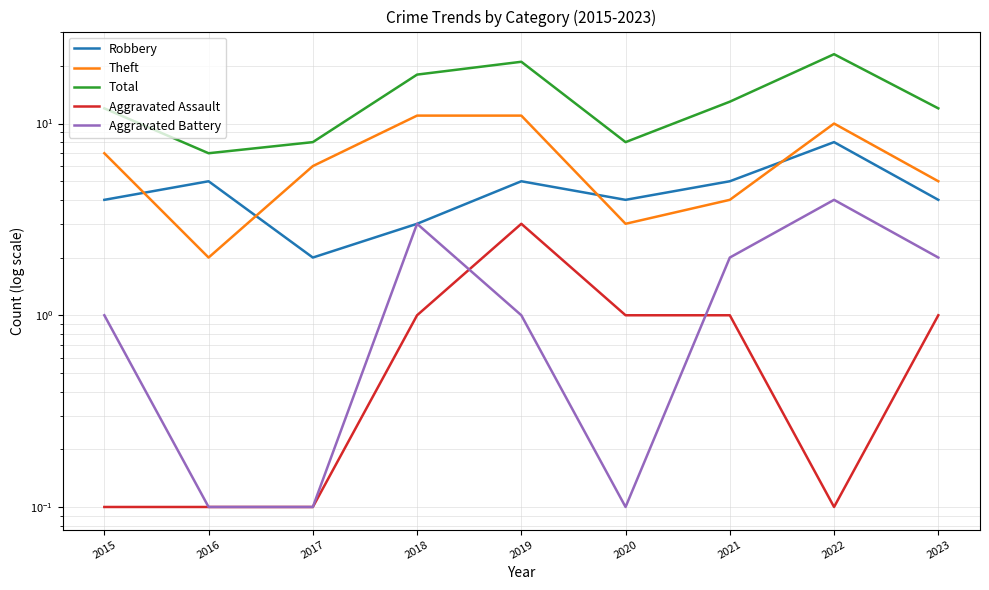

The Aggravated Assault series shows 1.6 at 2023. True or false?

False